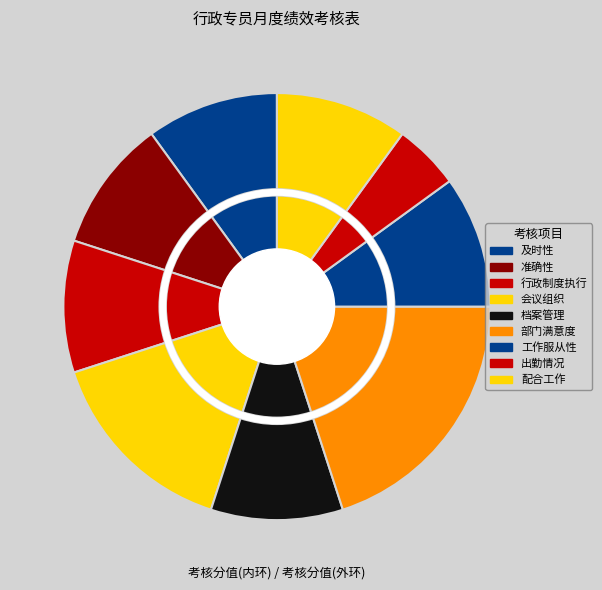

To the nearest percent, what is the difference between the largest and smallest slice percentages?

15%